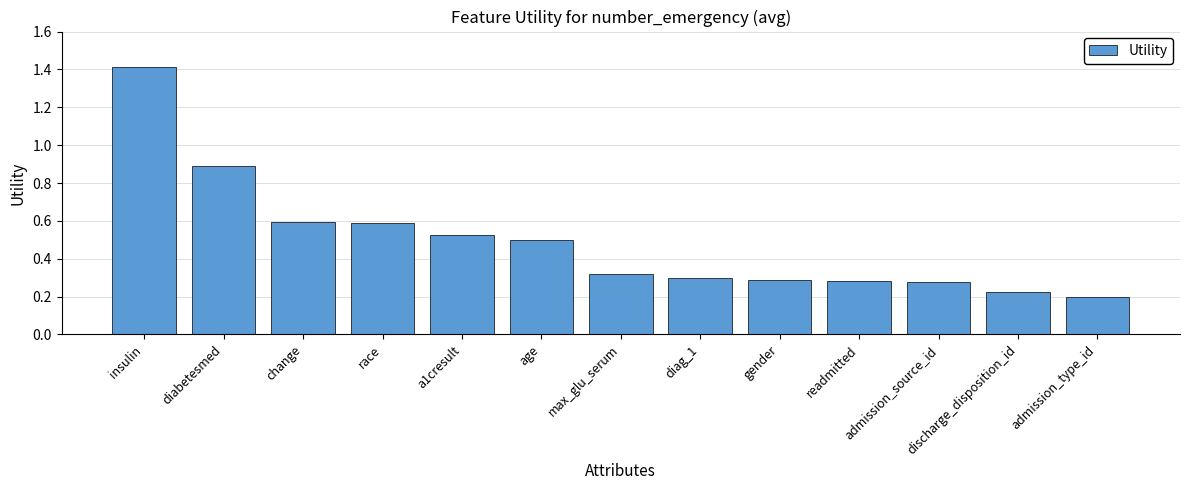

What is the difference between the maximum and second lowest values?

1.2